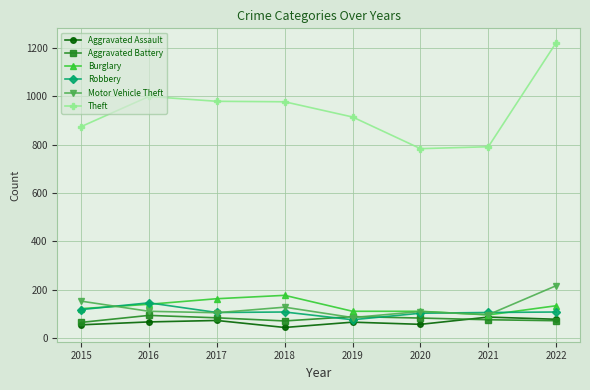

Read the Burglary value at 2018.

176